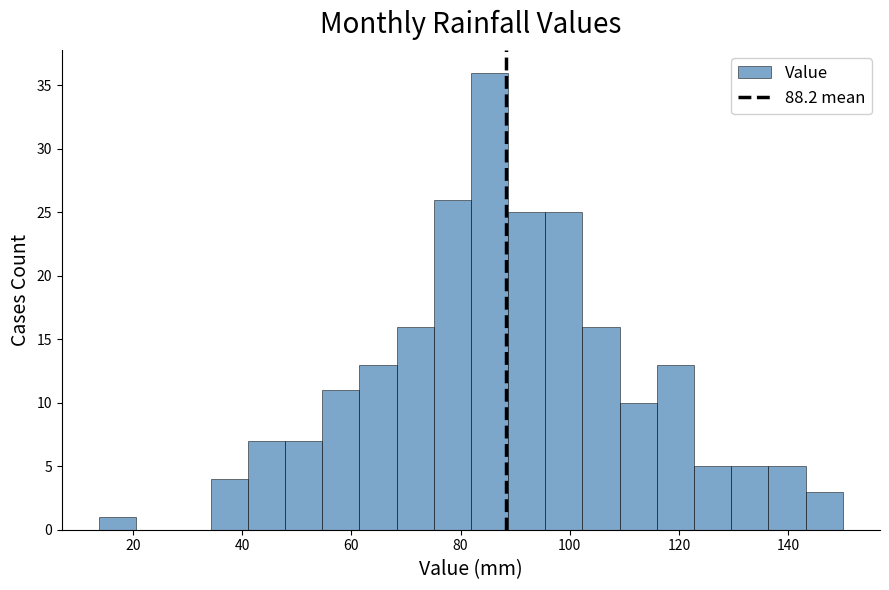

Read against the x-axis, roughly where is the centre of the tallest bar?

86